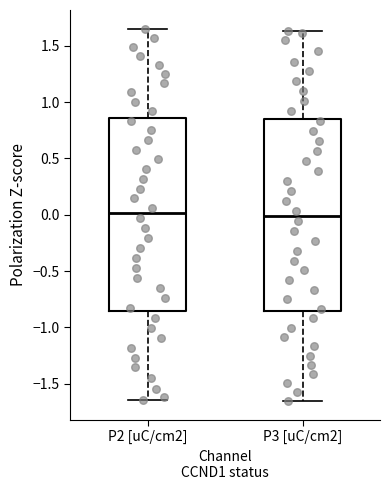

Reading left to right, read every box against the y-axis: the position of its median line, the range the box covers, and the ends of its whiskers. The values are not printed on the chart, so give them approximately, as read against the axis.

P2 [uC/cm2]: median 0.00, box -0.85 to 0.85, whiskers -1.65 to 1.65
P3 [uC/cm2]: median 0.00, box -0.85 to 0.85, whiskers -1.65 to 1.65